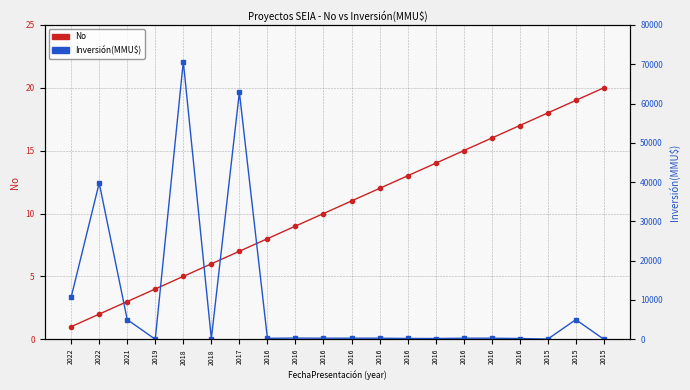

Reading left to right, what are all the values shown in this chart?

No: 1	2	3	4	5	6	7	8	9	10	11	12	13	14	15	16	17	18	19	20
Inversión(MMU$): 10709	39775	5000	0	70695	150	62890	245	303	268	274	268	208	194	269	269	194	45	5000	0